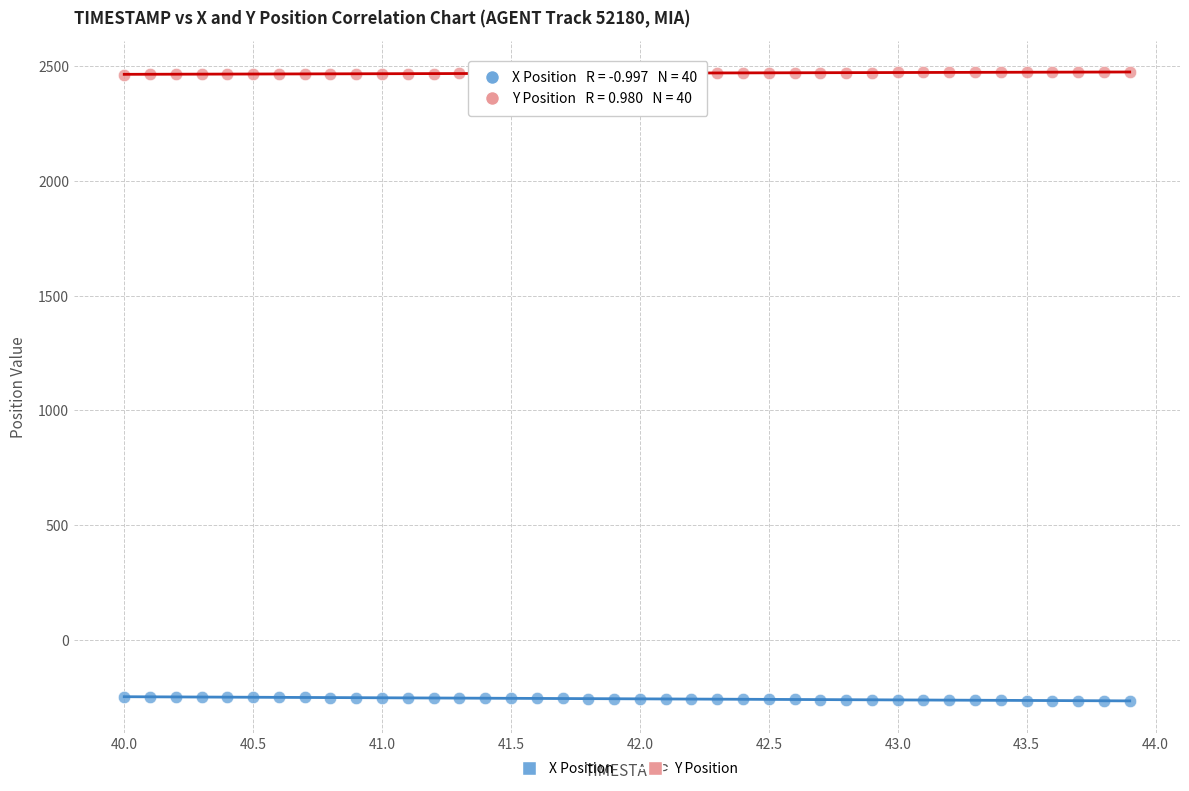

What are all the series names shown in the legend?

X Position, Y Position